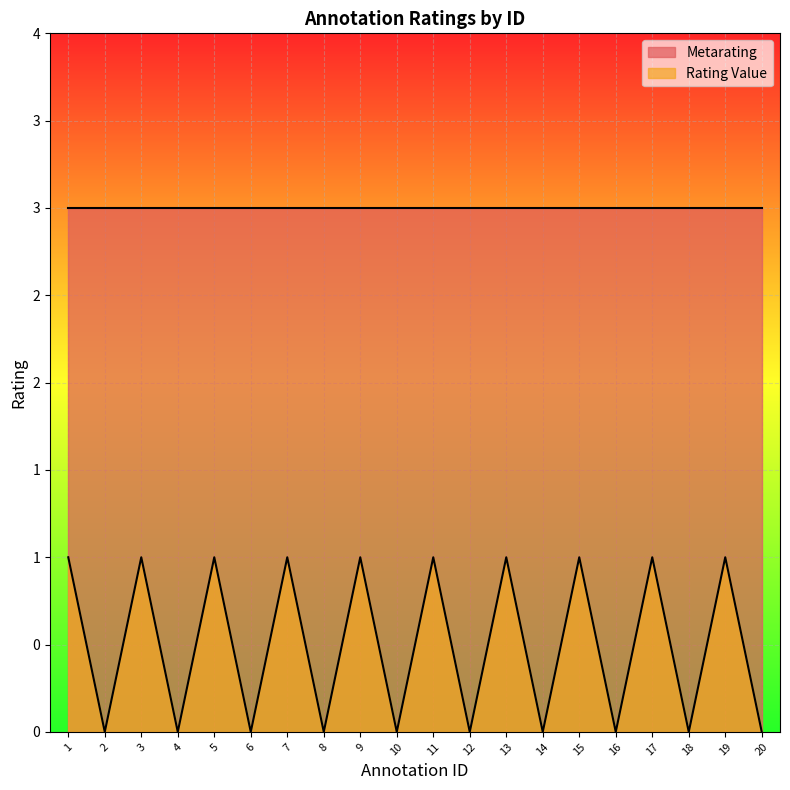

What are all the series names shown in the legend?

Metarating, Rating Value